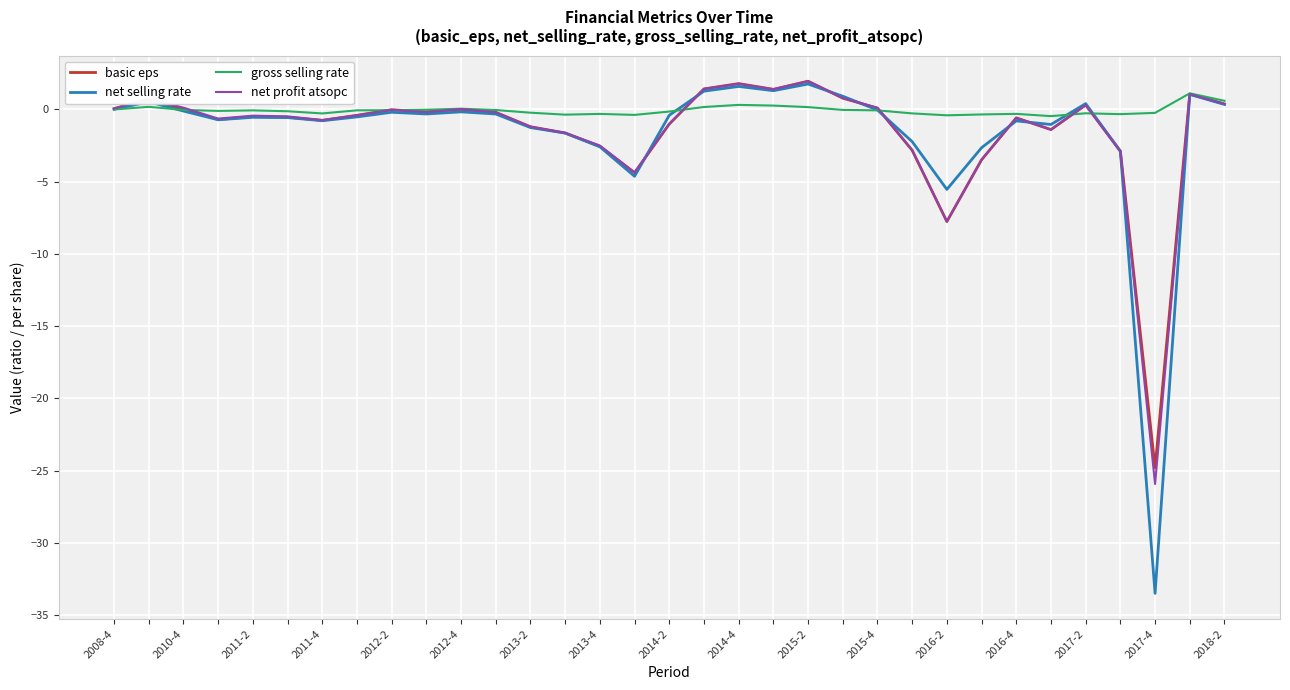

Which series has the widest spread of values?

net selling rate